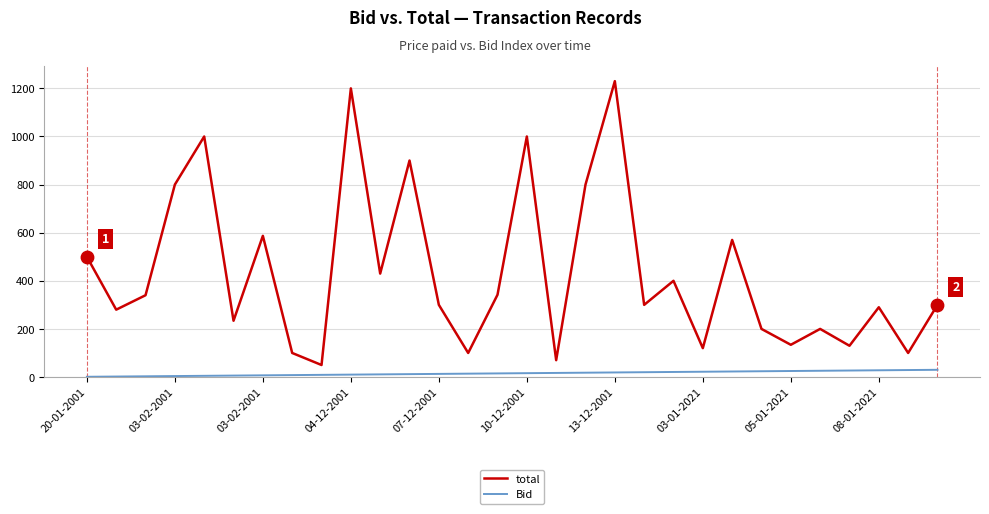

Which series has the largest total across all categories?

total